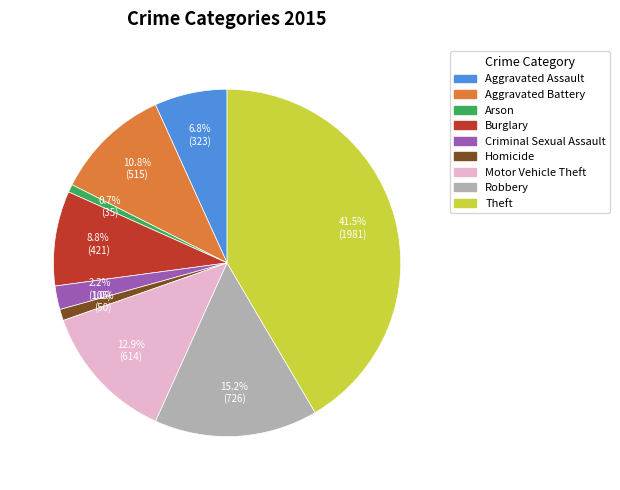

Which slice is the largest?

Theft